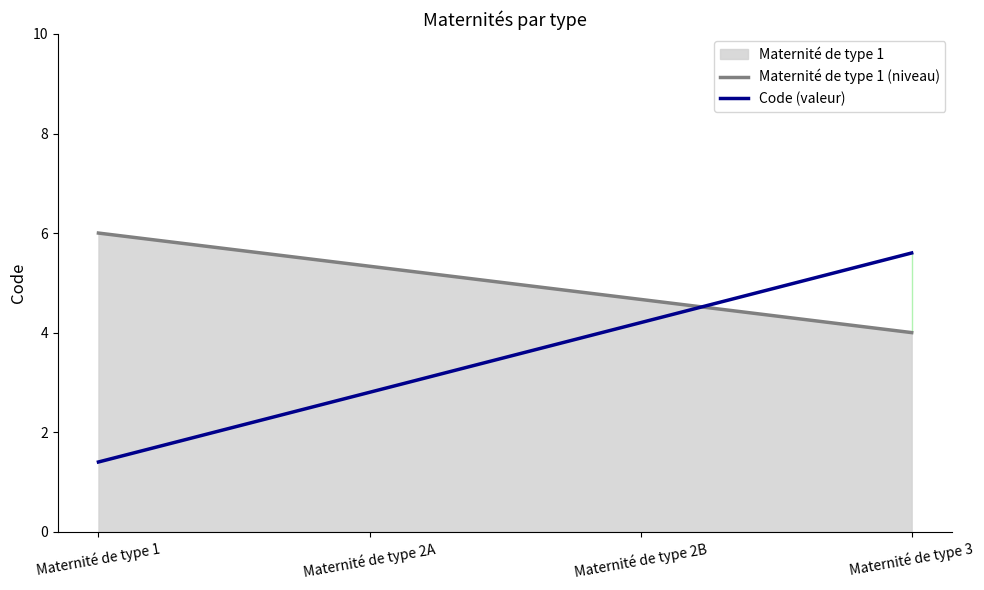

Which series has the largest total across all categories?

Maternité de type 1 (niveau)